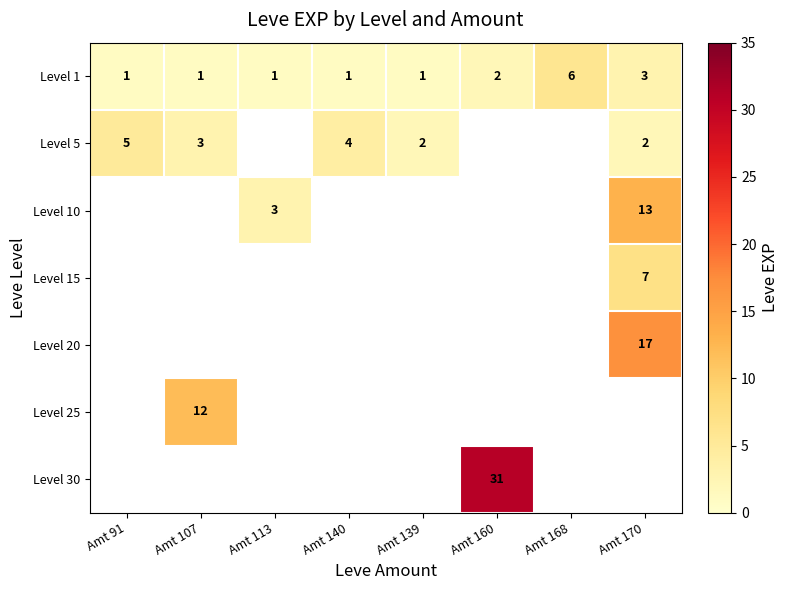

Between Amt 170 and Amt 160, which is larger?

Amt 170